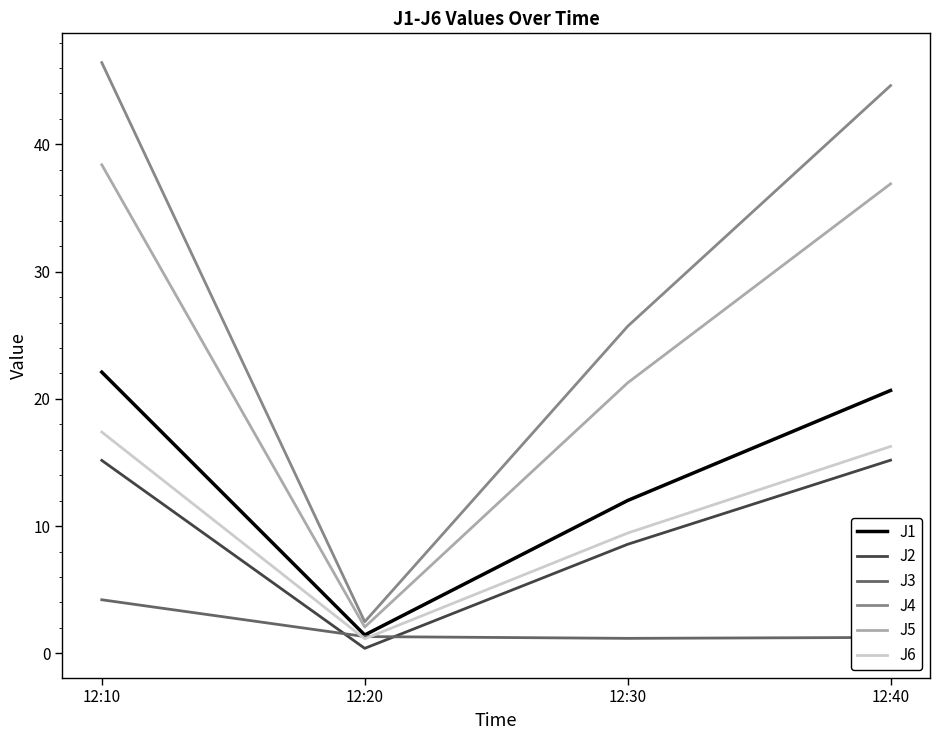

What is the difference between the maximum and minimum values in the J3 series?

3.0